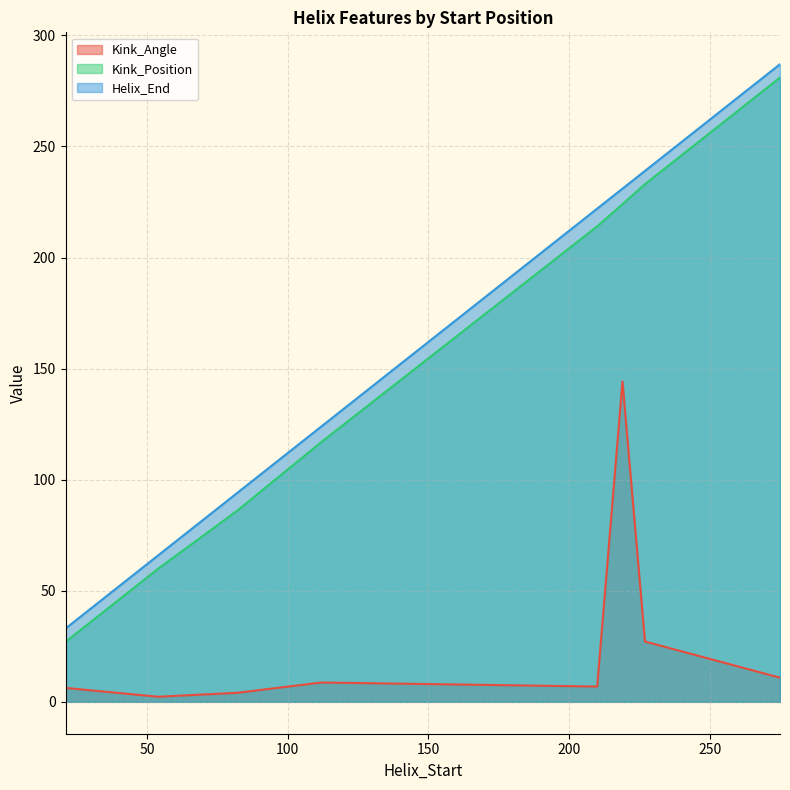

How many lines are shown in the chart?

3